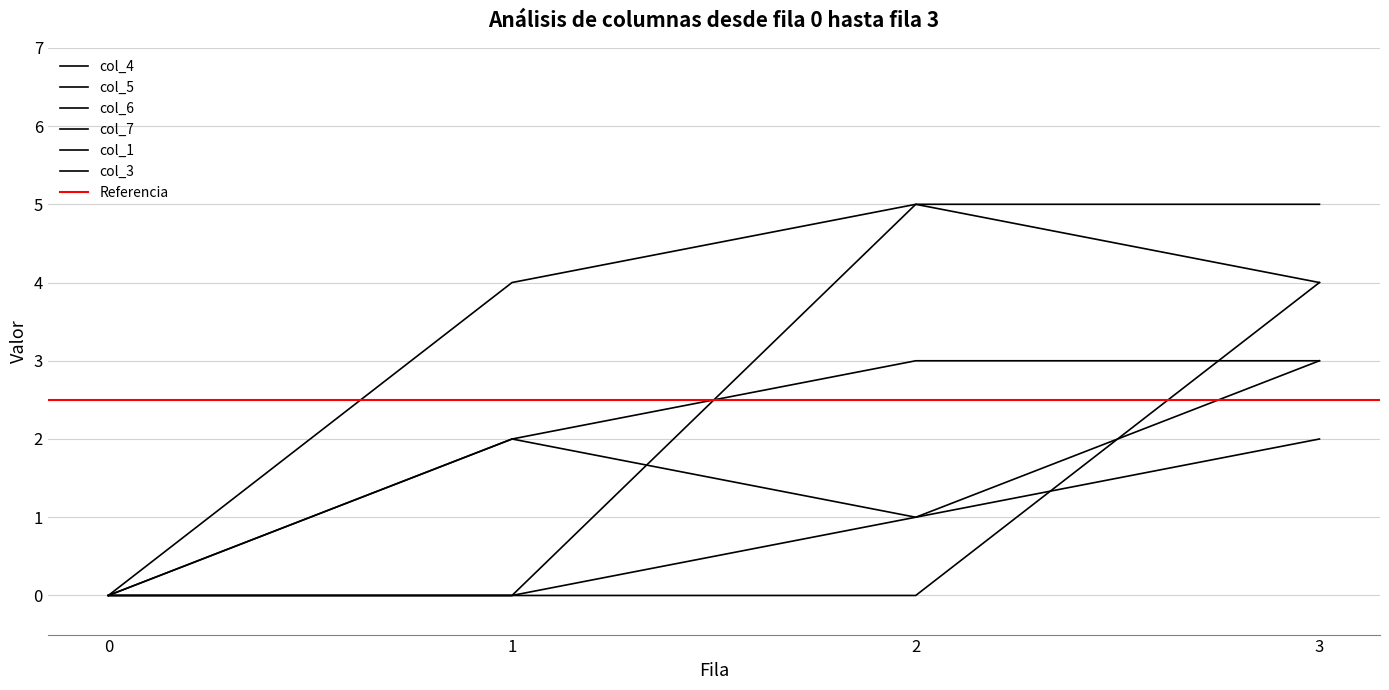

What is the greatest value displayed?

5